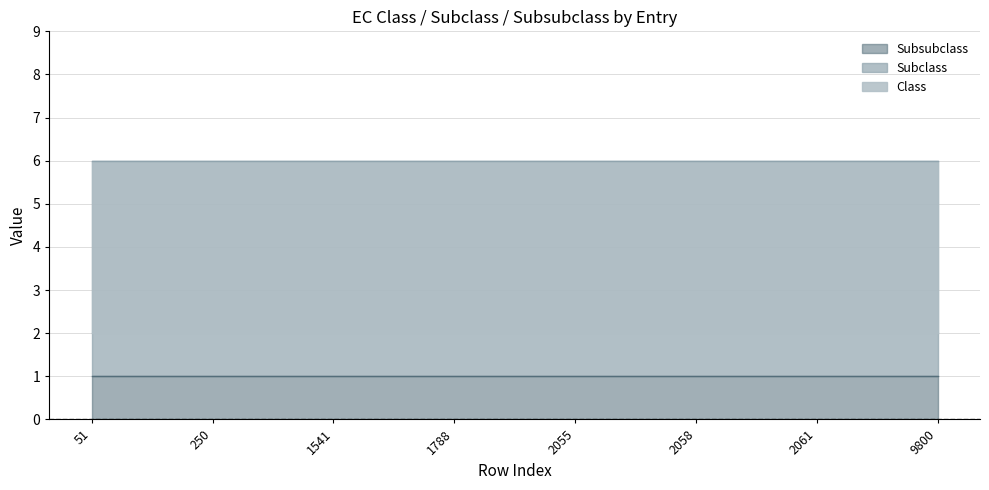

At 5809, list the series in order from largest to smallest.

Subclass, Class, Subsubclass